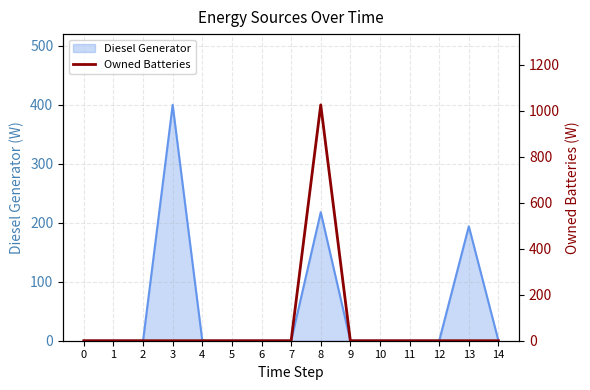

Is it true that Diesel Generator equals 0 at 12?

True